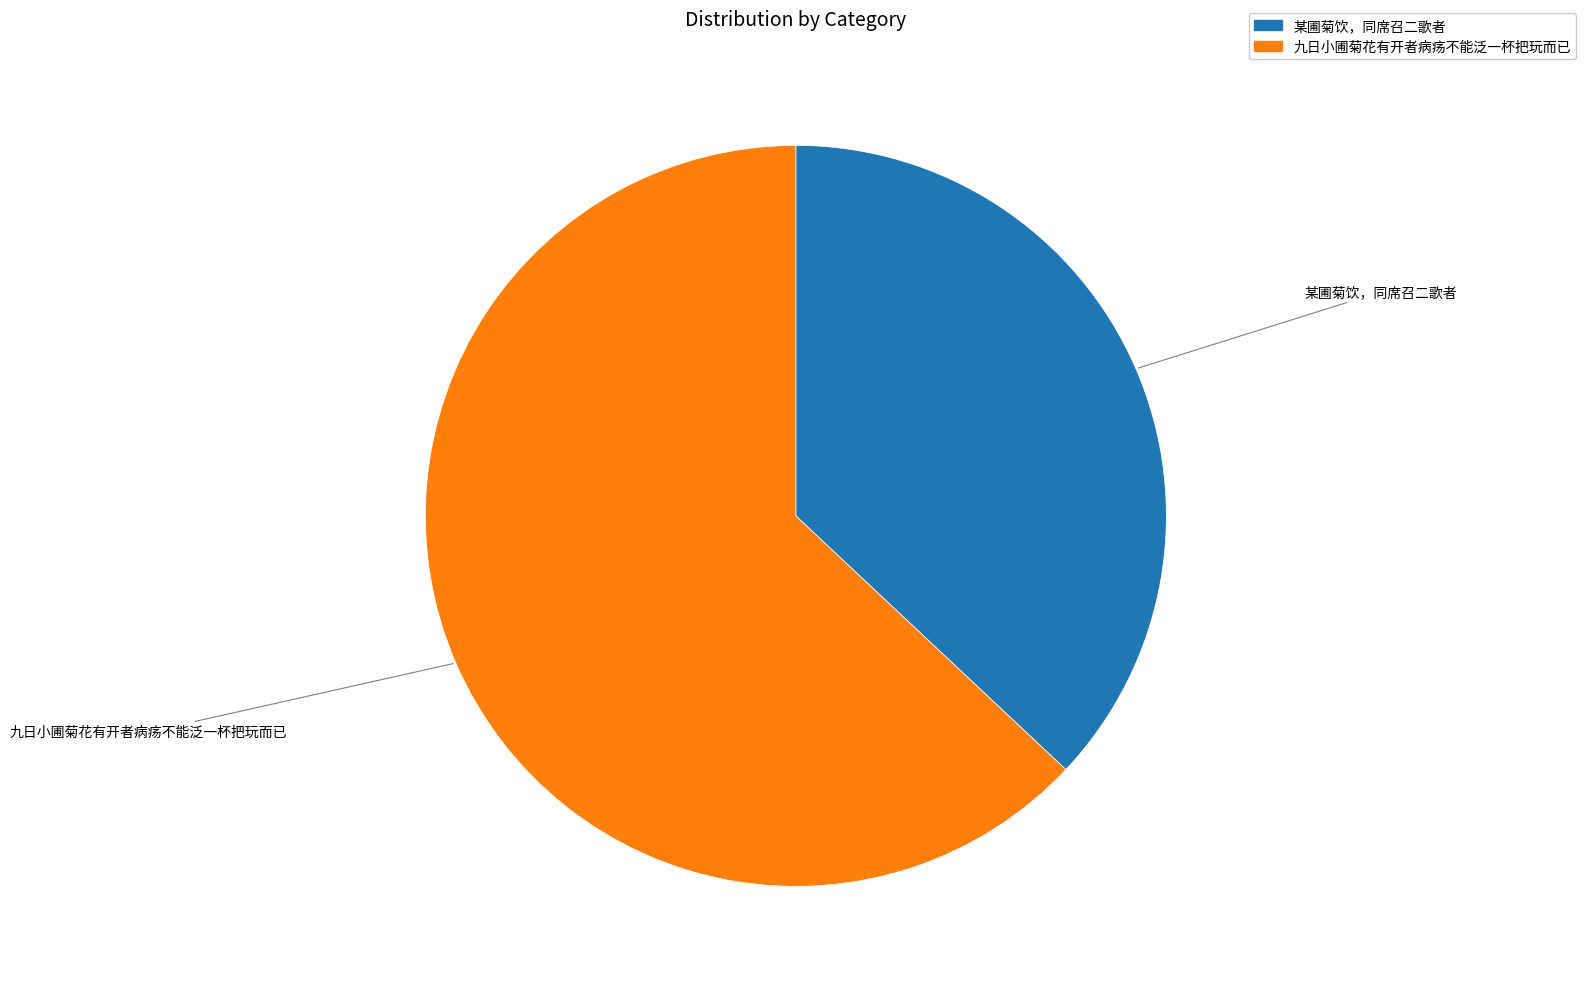

Do 九日小圃菊花有开者病疡不能泛一杯把玩而已 and 某圃菊饮，同席召二歌者 together represent more than half of the pie?

Yes